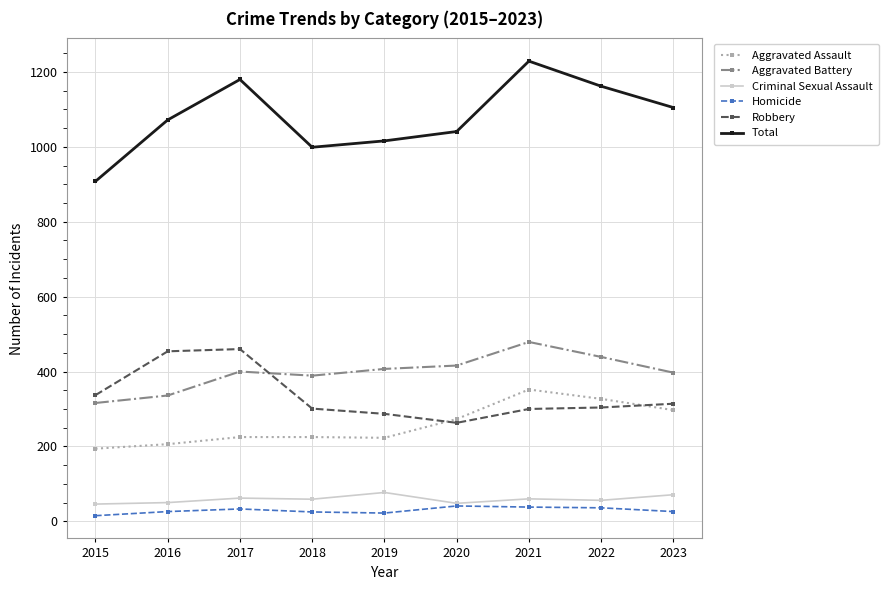

The value of Homicide at 2022 is 36. True or false?

True